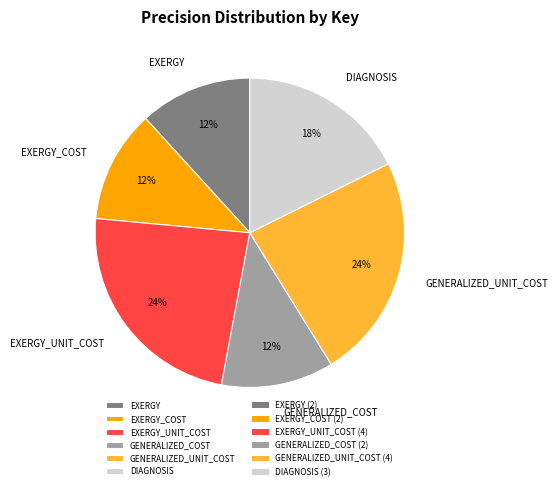

Does EXERGY_COST represent more than half of the total?

No